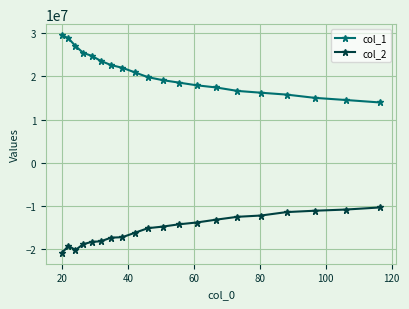

How many categories are shown in the chart?

20